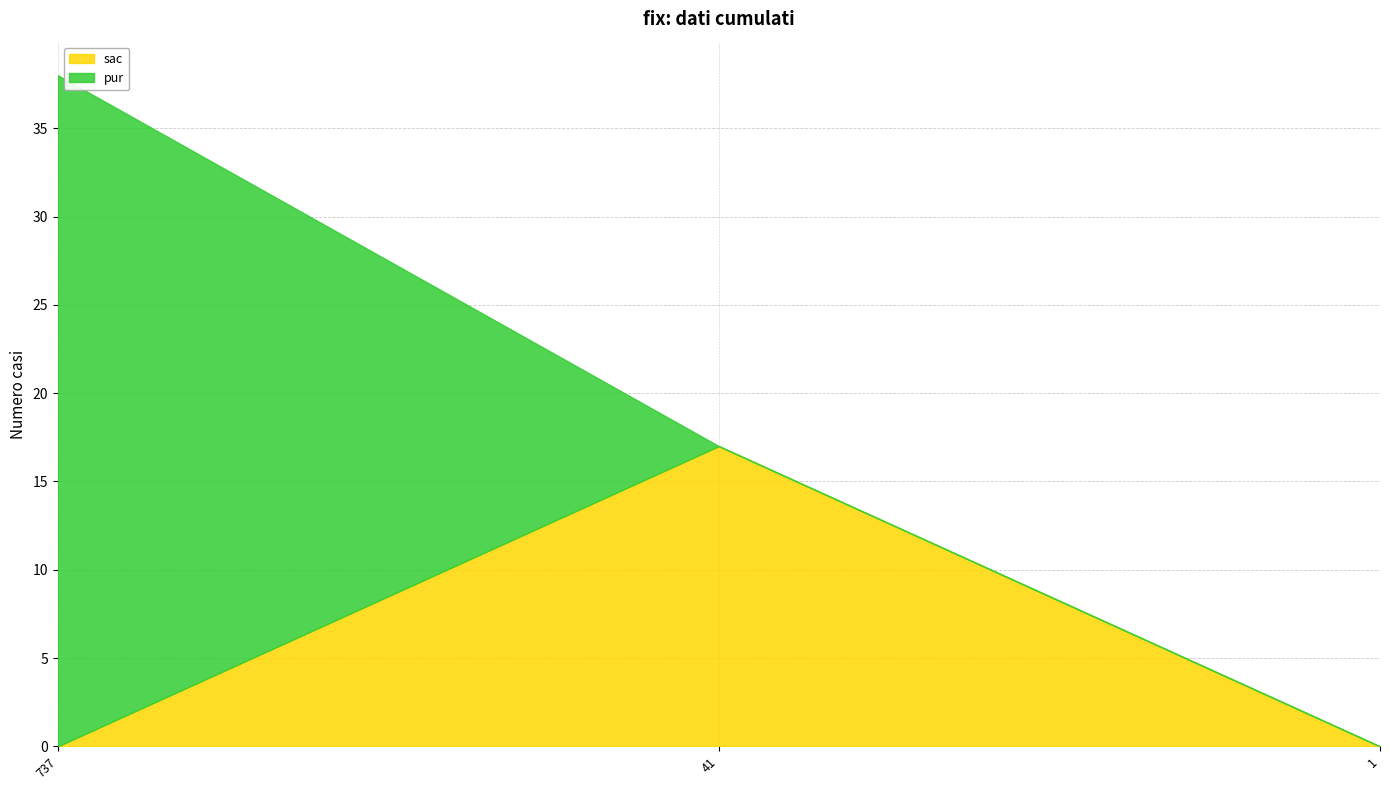

At 41, list the series in order from smallest to largest.

pur, sac